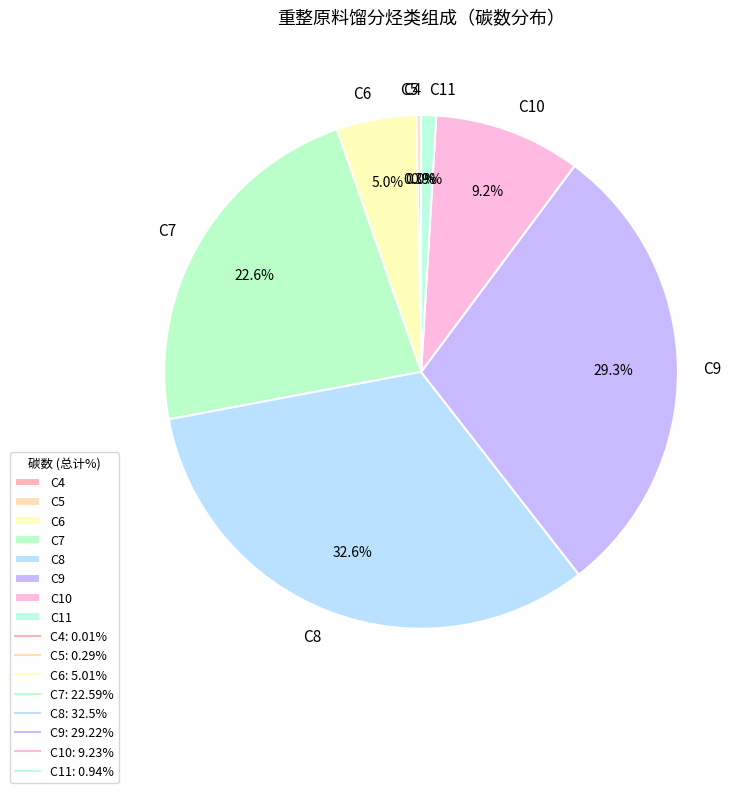

What is the largest slice in the pie chart?

C8